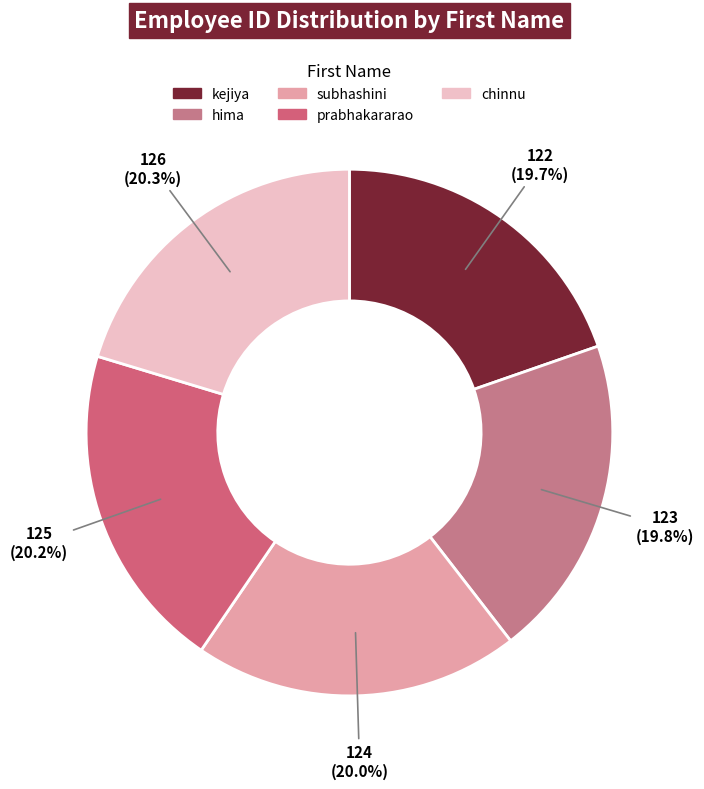

What percentage do hima and kejiya together represent?

39.5%